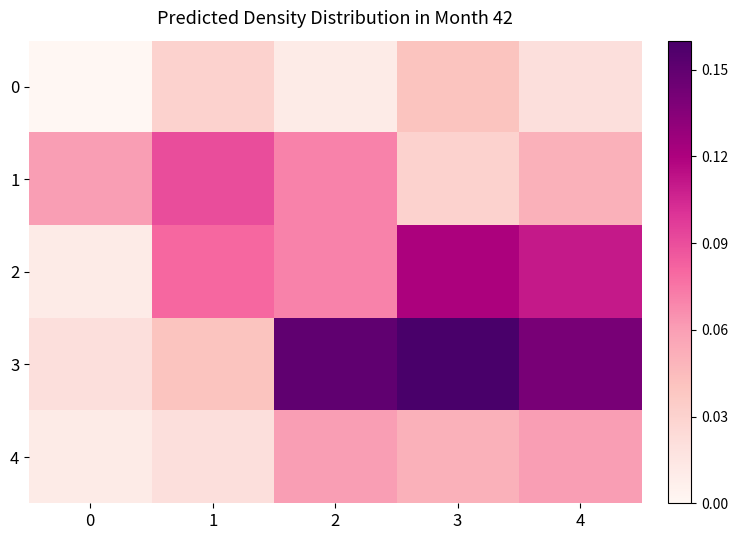

Which series changed the most between 1 and 4?

3